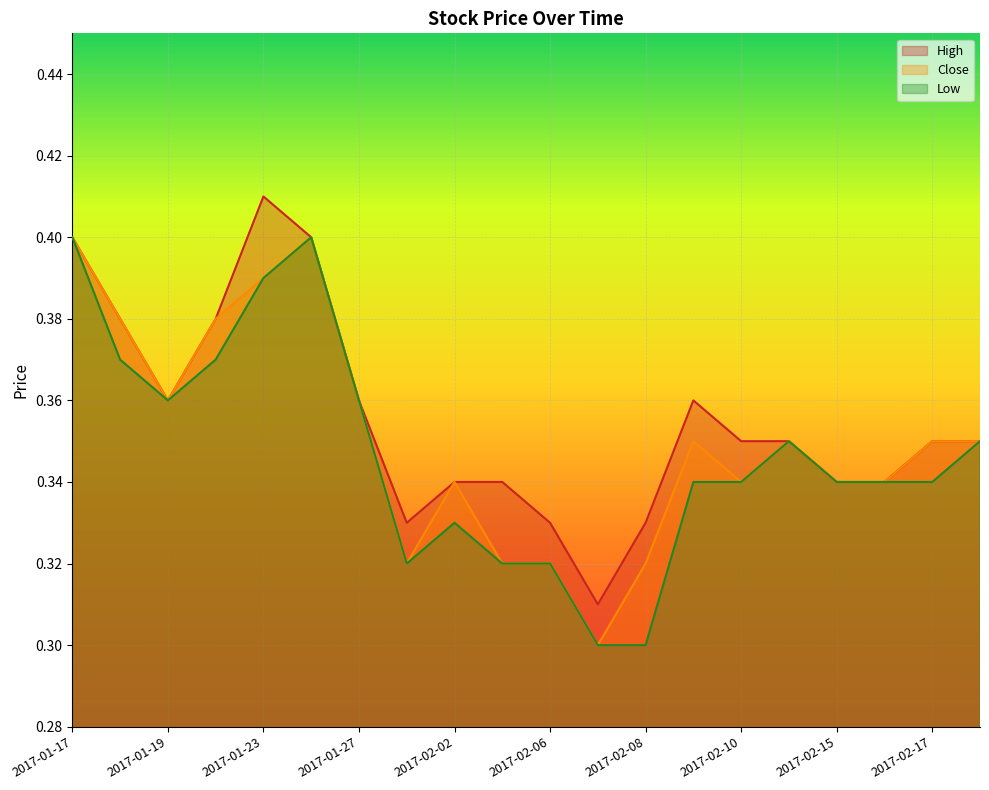

What is the label of the 7th point from the right?

2017-02-09